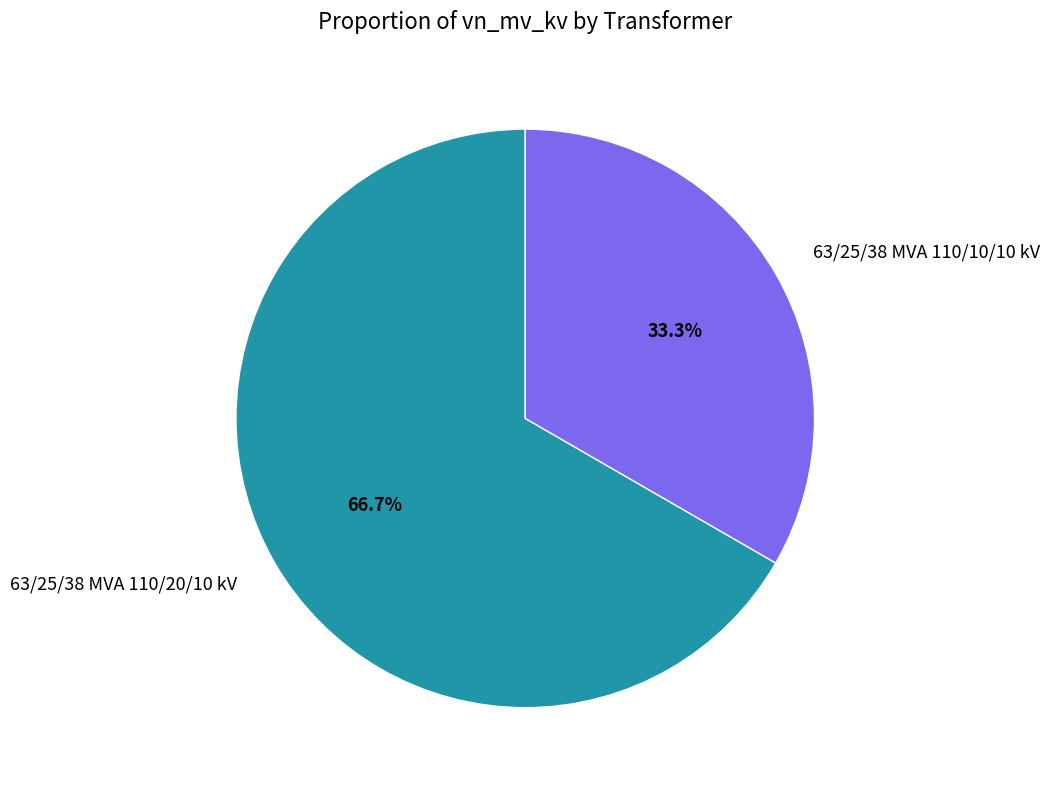

Rank the categories by value from lowest to highest.

63/25/38 MVA 110/10/10 kV, 63/25/38 MVA 110/20/10 kV